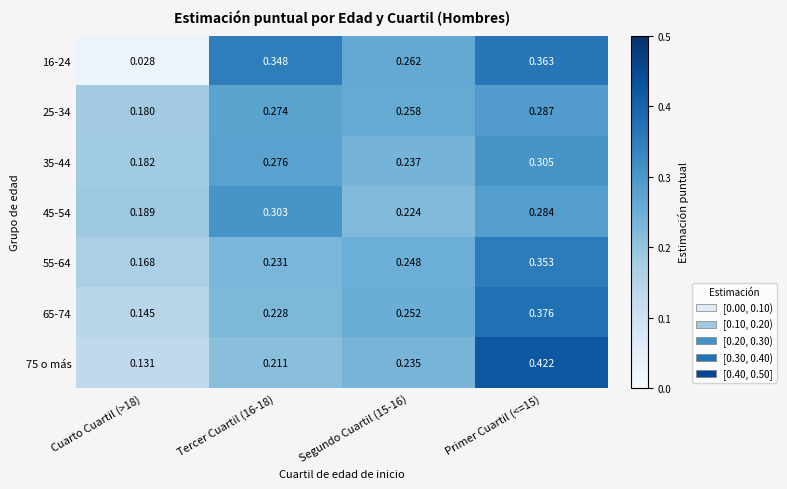

Is the value of 45-54 at Segundo Cuartil (15-16) greater than the value of 65-74 at Segundo Cuartil (15-16)?

No